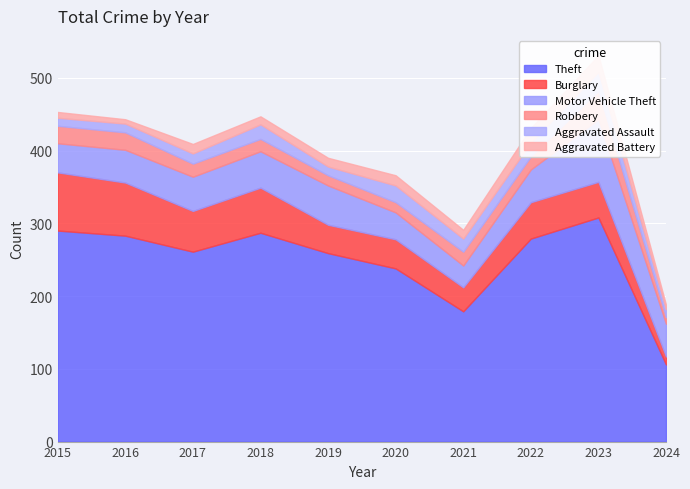

True or false: Aggravated Assault and Theft cross at least once.

False